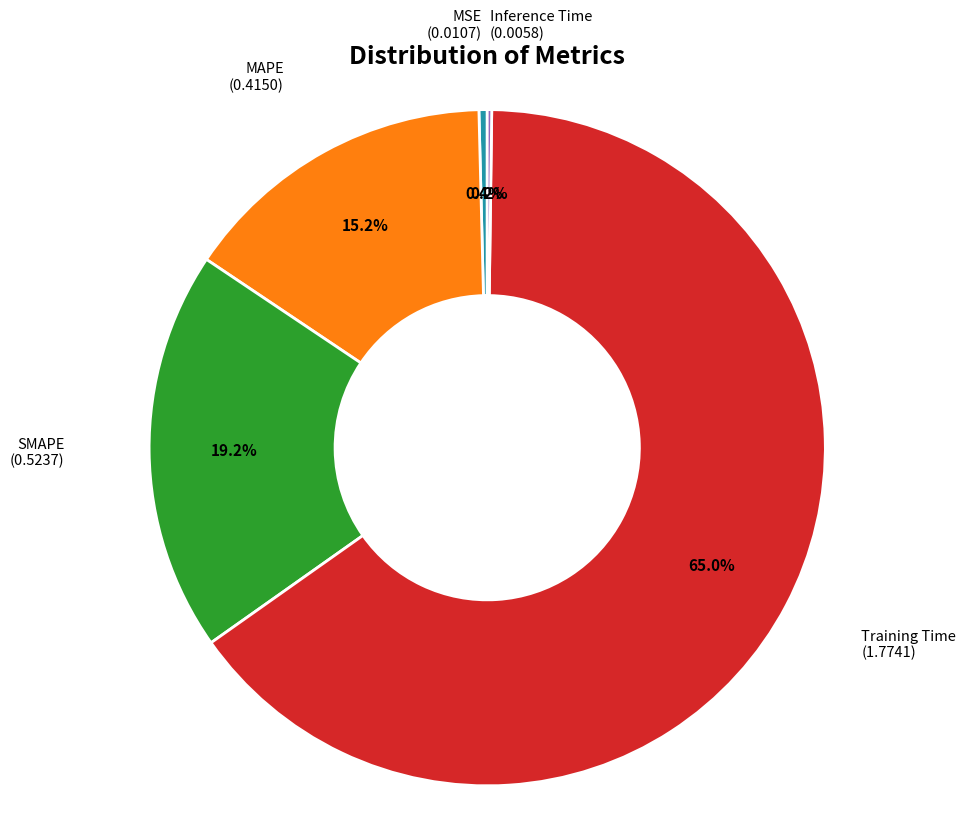

Is there any slice that represents more than half of the pie?

Yes